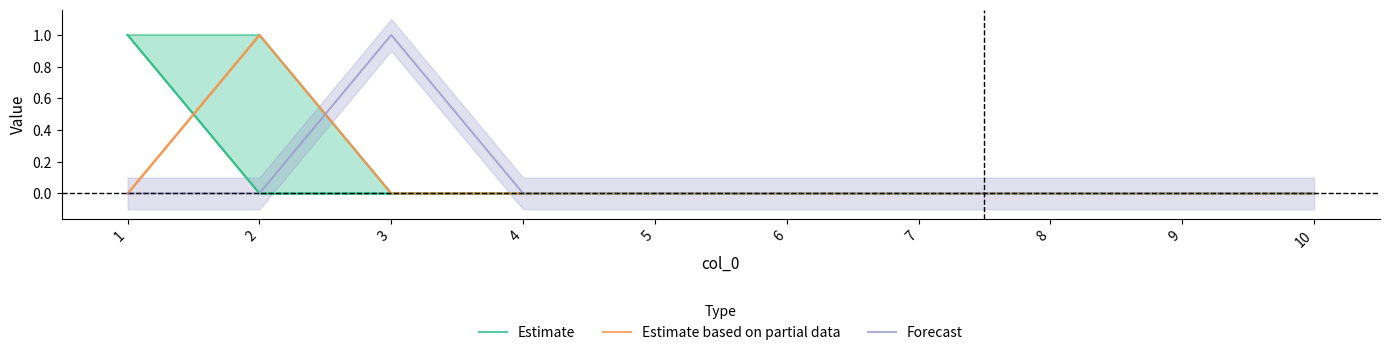

The value of Forecast at 3 is 0. True or false?

False